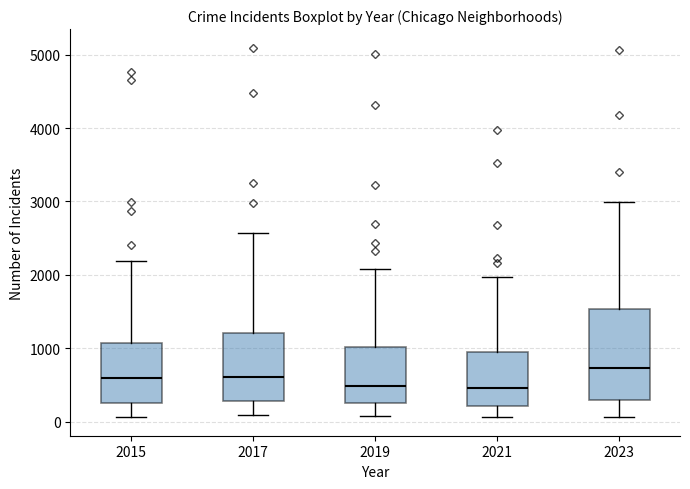

Reading left to right, transcribe this box plot: for each box, give where its median line is, the range the box spans, and where its two whiskers end, as read against the y-axis. The values are not printed on the chart, so give them approximately, as read against the axis.

2015: median 600, box 300 to 1100, whiskers 100 to 2200
2017: median 600, box 300 to 1200, whiskers 100 to 2600
2019: median 500, box 300 to 1000, whiskers 100 to 2100
2021: median 500, box 200 to 900, whiskers 100 to 2000
2023: median 700, box 300 to 1500, whiskers 100 to 3000